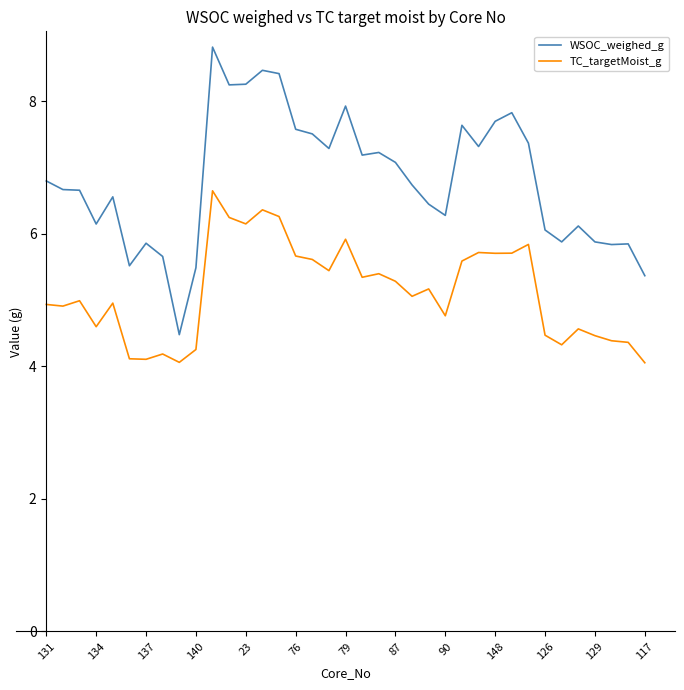

What is the greatest value displayed?

8.8